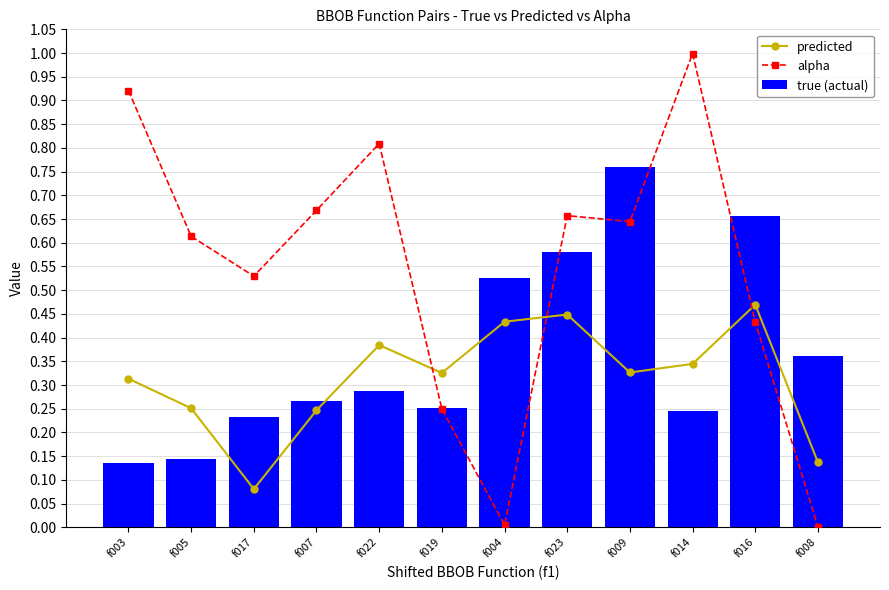

Which series has the largest range (max minus min)?

alpha